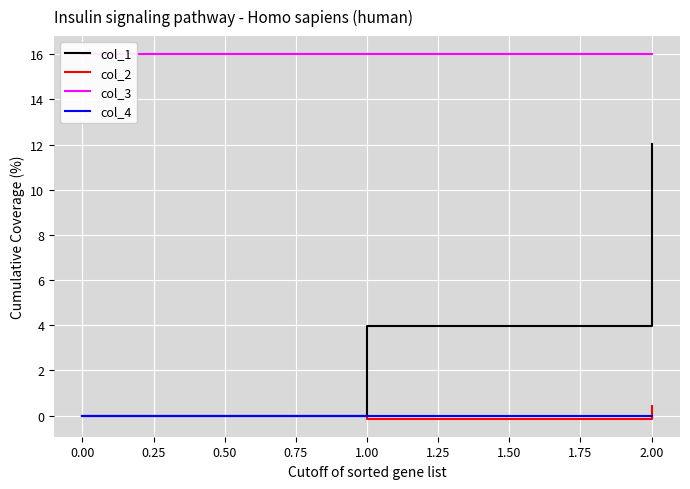

Which series has the largest range (max minus min)?

col_1